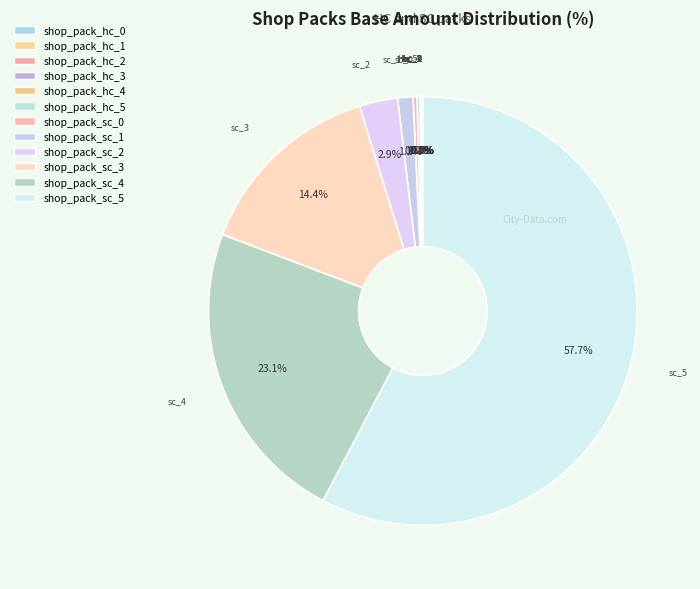

Does shop_pack_hc_4 account for over 50% of the chart?

No